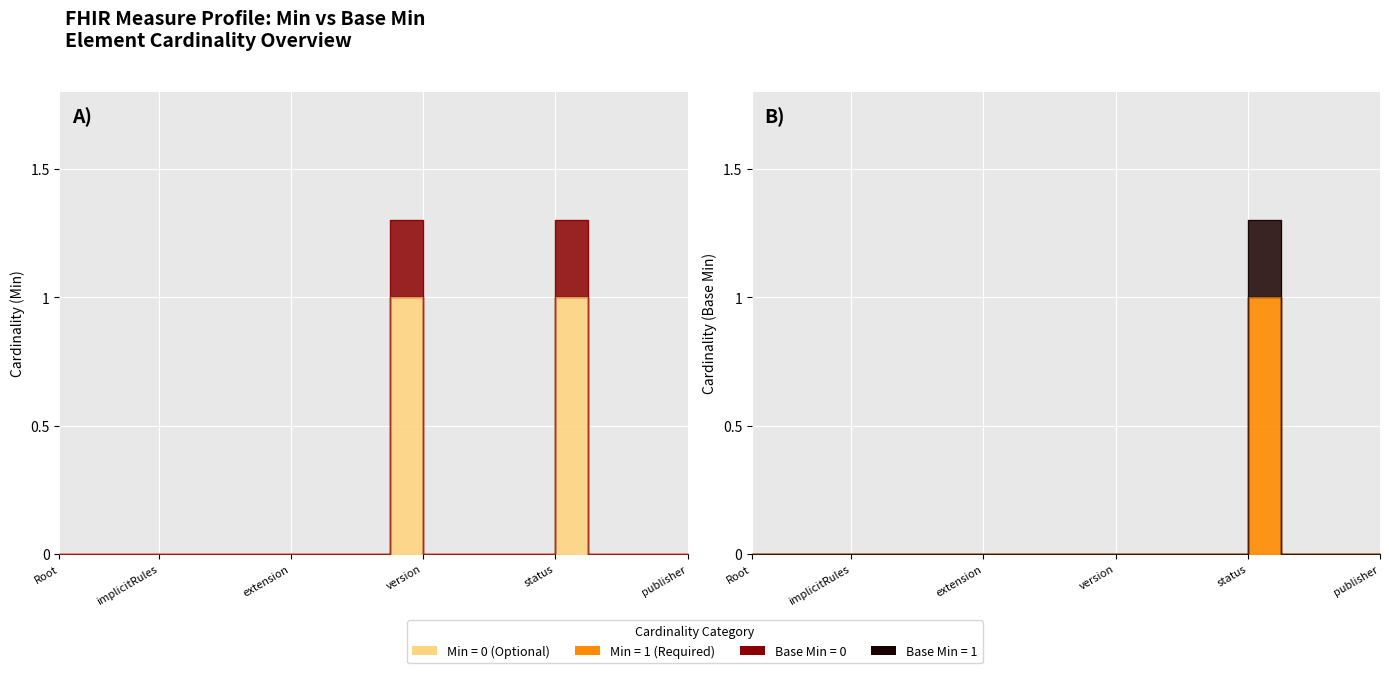

True or false: Base Min and Min cross at least once.

False